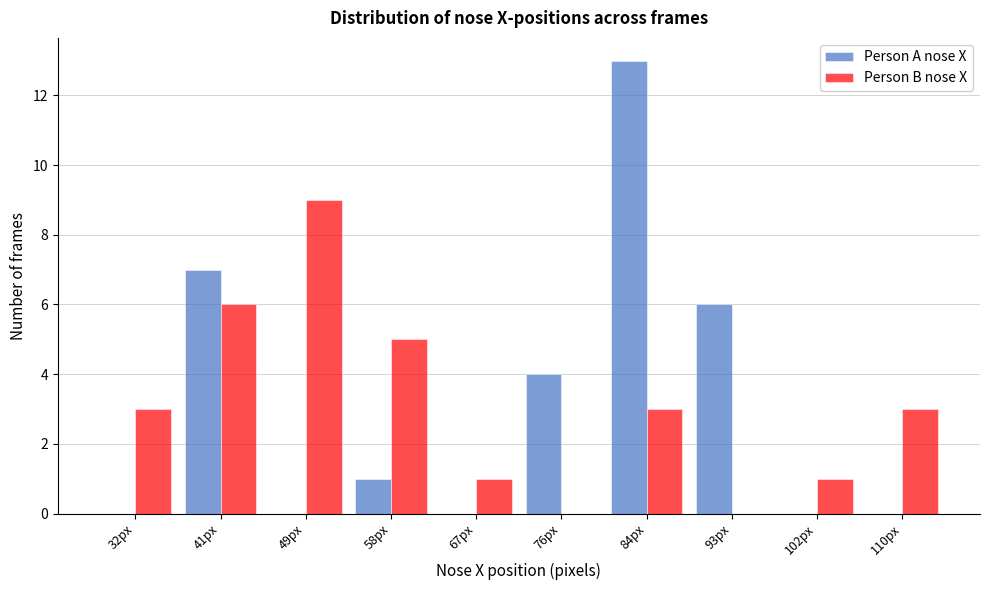

Reading left to right, transcribe all the data shown in this chart.

Person A nose X: 32px=0	41px=7	49px=0	58px=1	67px=0	76px=4	84px=13	93px=6	102px=0	110px=0
Person B nose X: 32px=3	41px=6	49px=9	58px=5	67px=1	76px=0	84px=3	93px=0	102px=1	110px=3